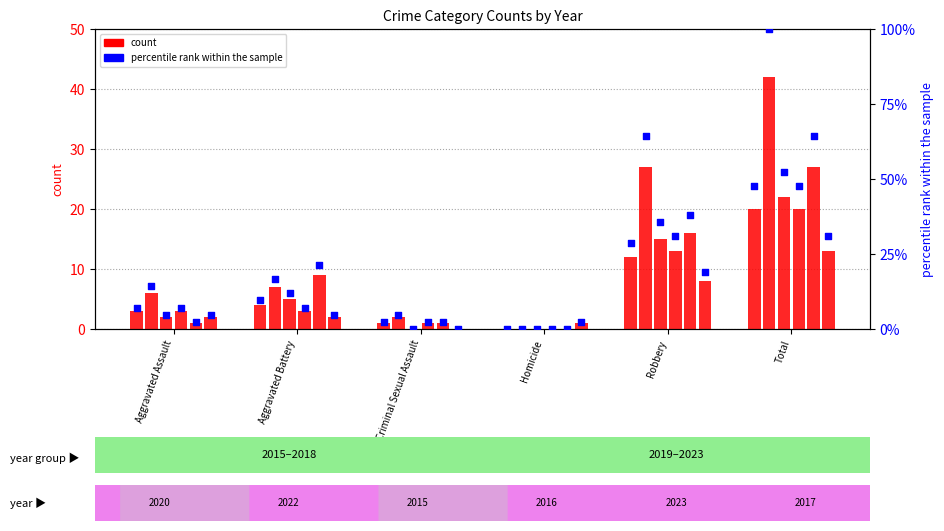

Is the value of 2020 at Robbery greater than the value of 2017 at Total?

No